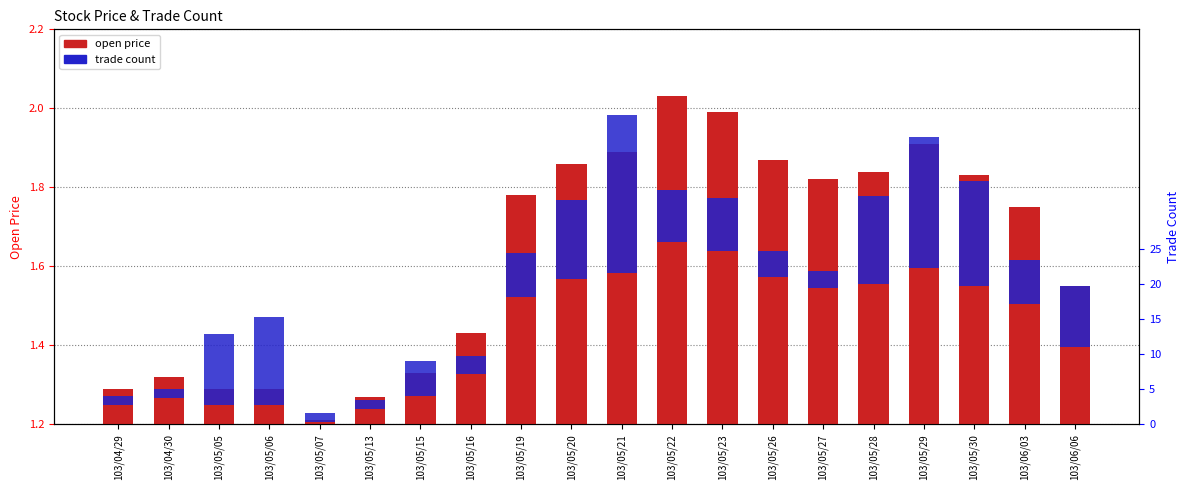

What are all the series names shown in the legend?

open price, trade count